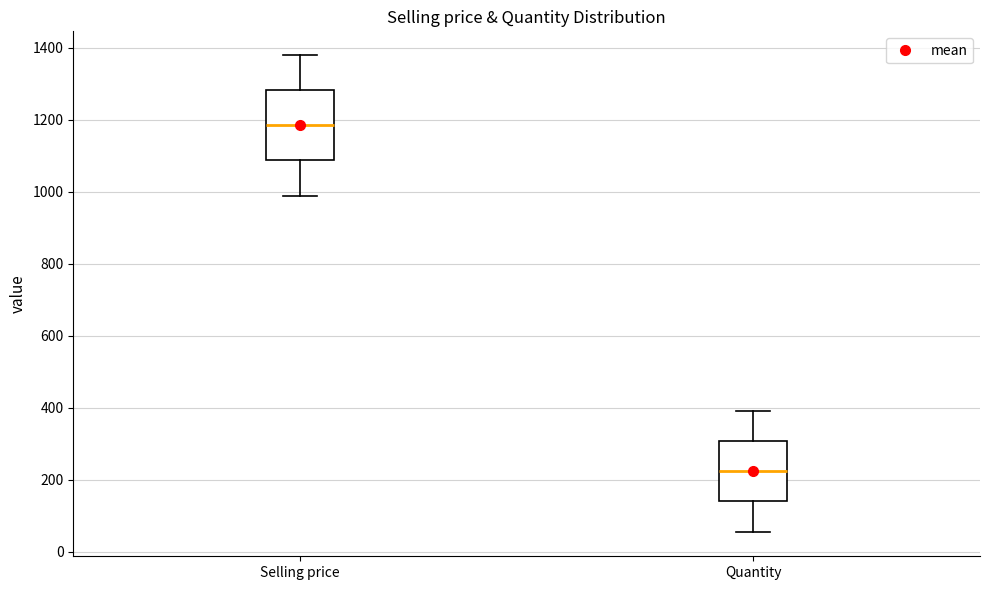

Where does the median line of the box for Selling price sit on the y-axis? The values are not printed on the chart, so give them approximately, as read against the axis.

1180